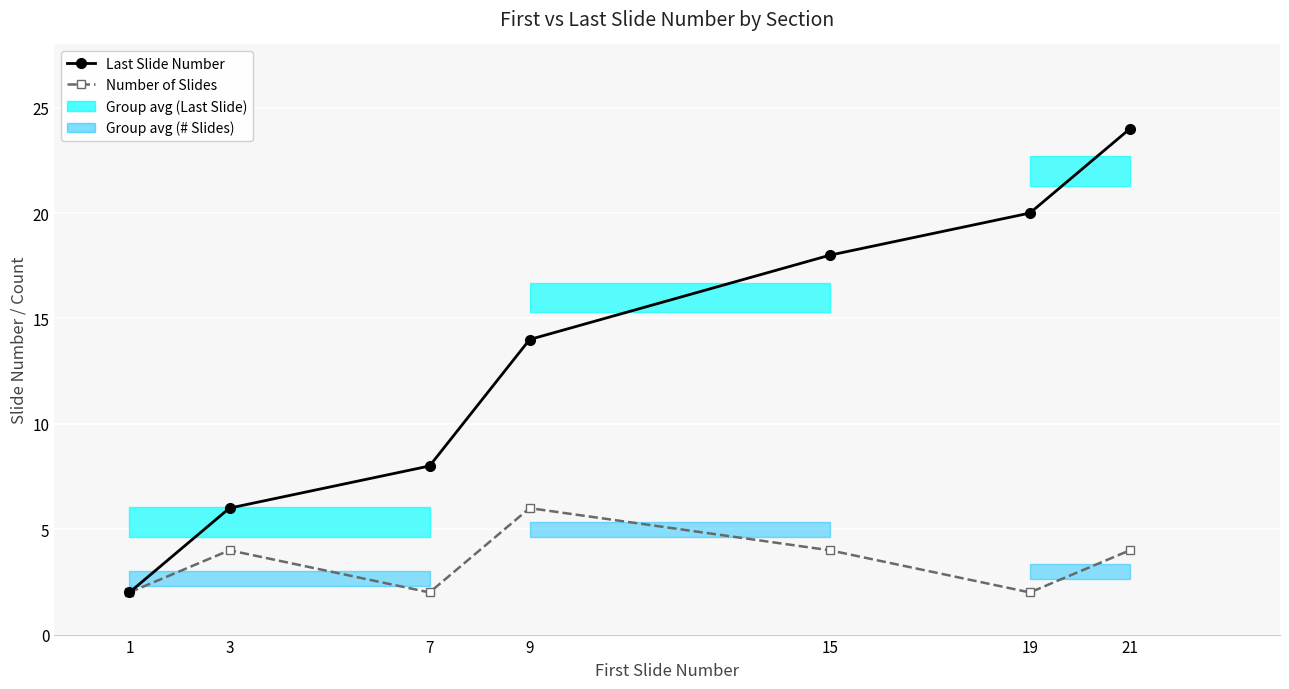

What is the value of the Number of Slides point at the 3rd from the left?

2